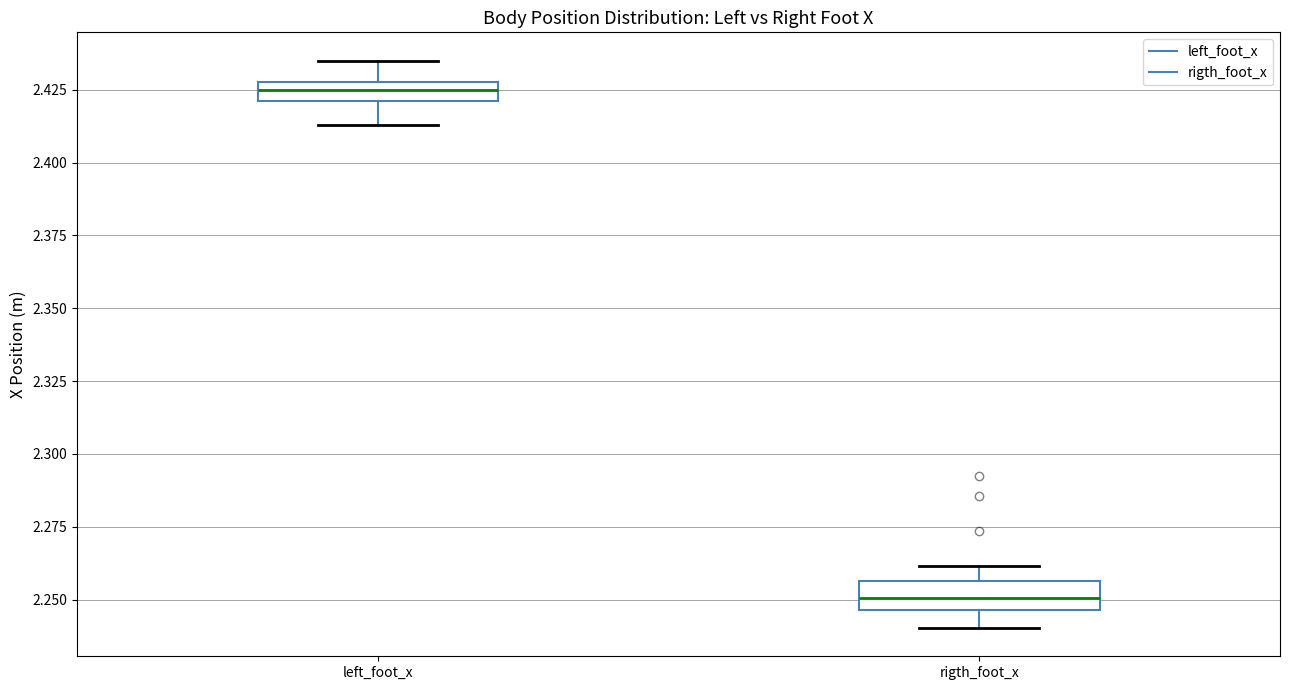

Where is the upper edge of the box for rigth_foot_x on the y-axis? The values are not printed on the chart, so give them approximately, as read against the axis.

2.255